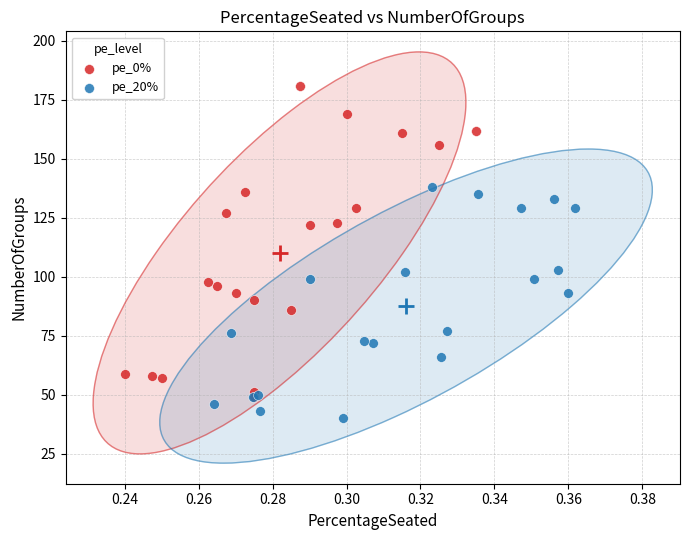

Which series contains the highest Y value?

pe_0%